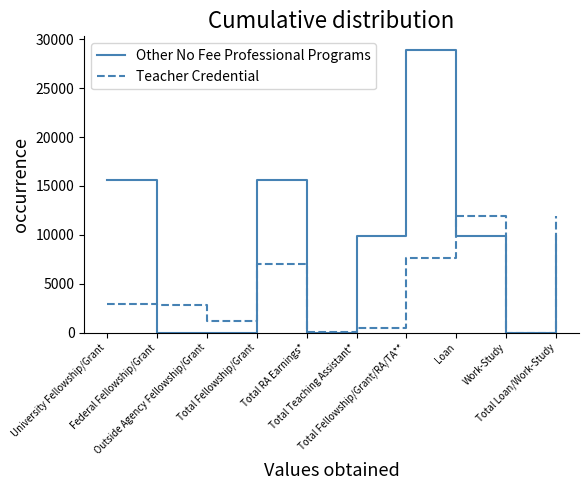

List the series in order of their overall mean, lowest first.

Teacher Credential, Other No Fee Professional Programs